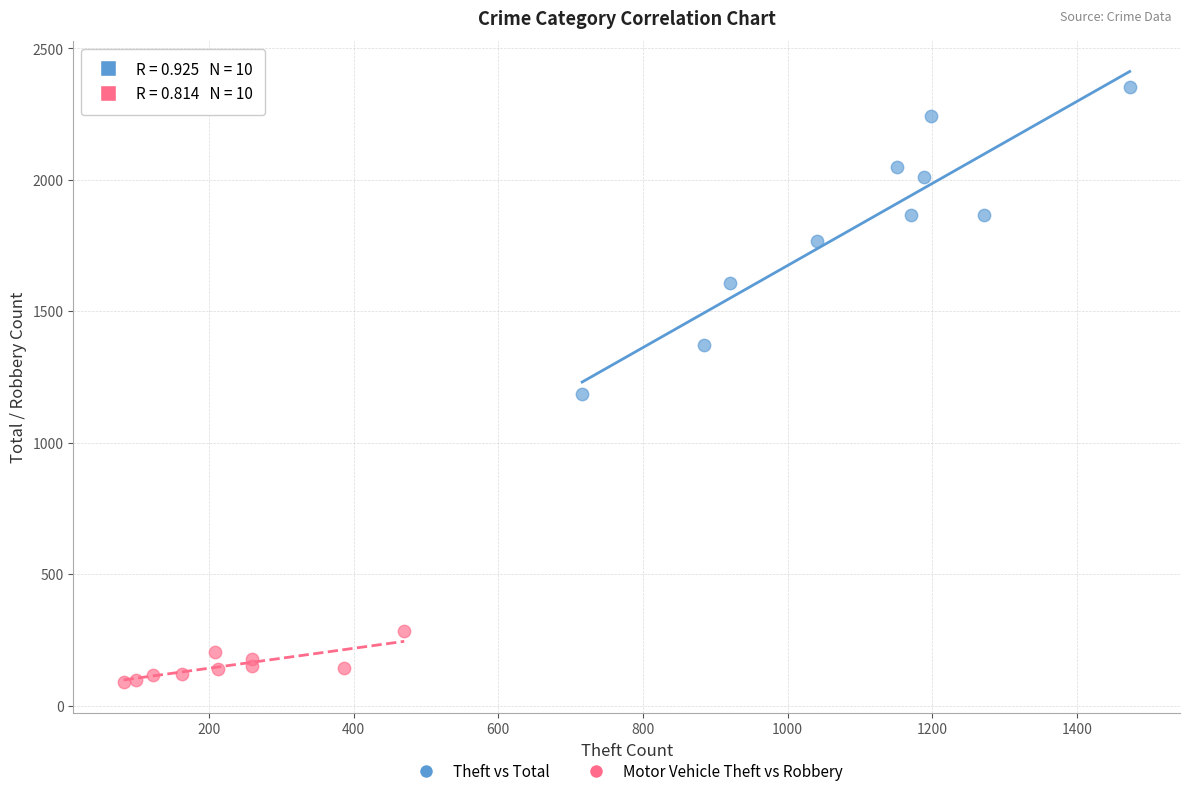

Which series has the largest Y range (max minus min)?

Theft vs Total